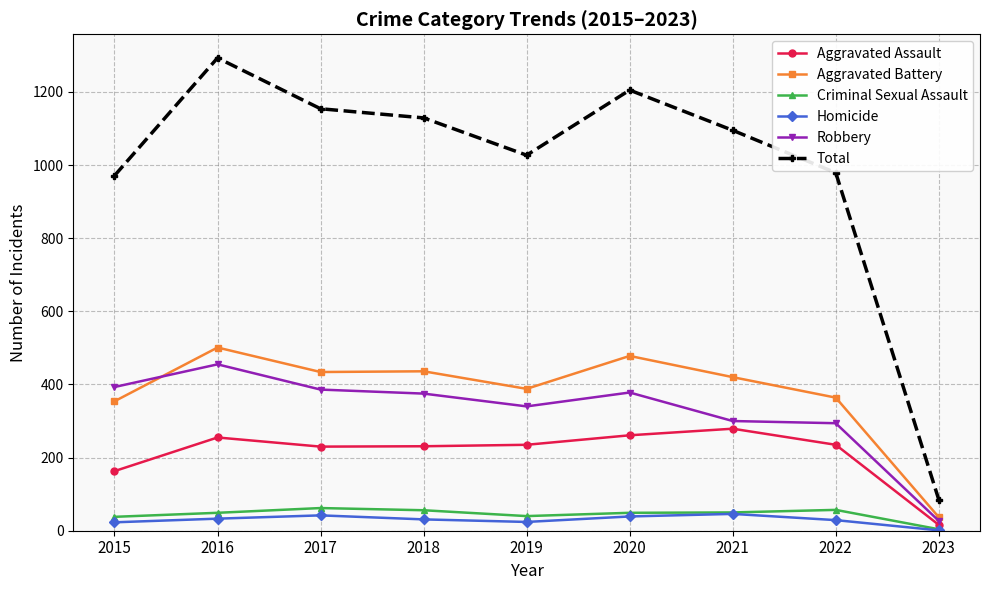

What is the difference between the Homicide values at 2020 and 2021?

7